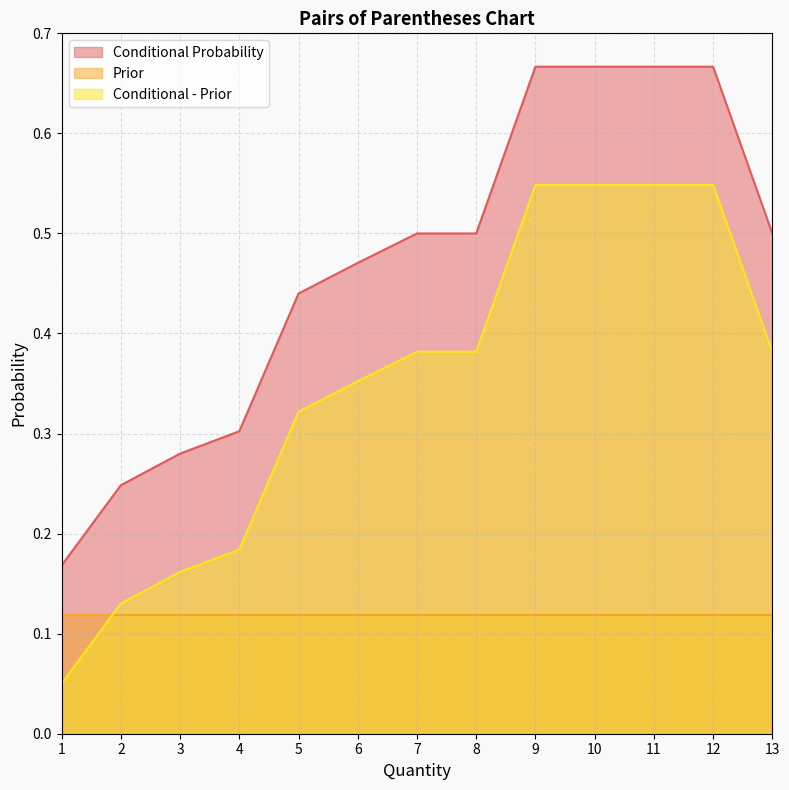

At how many categories does at least one series exceed 0?

13